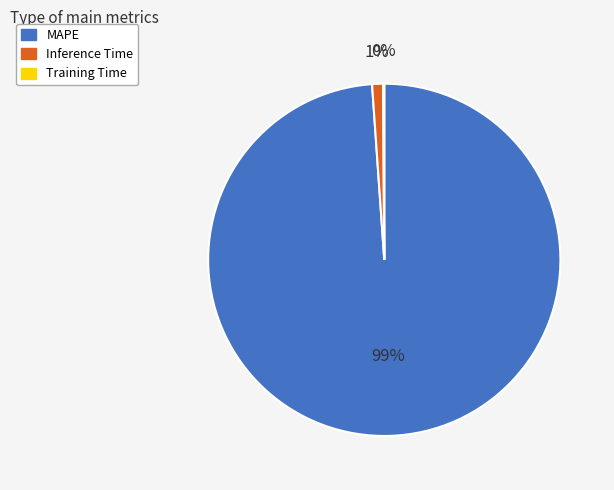

Which has a higher value, MAPE or Inference Time?

MAPE